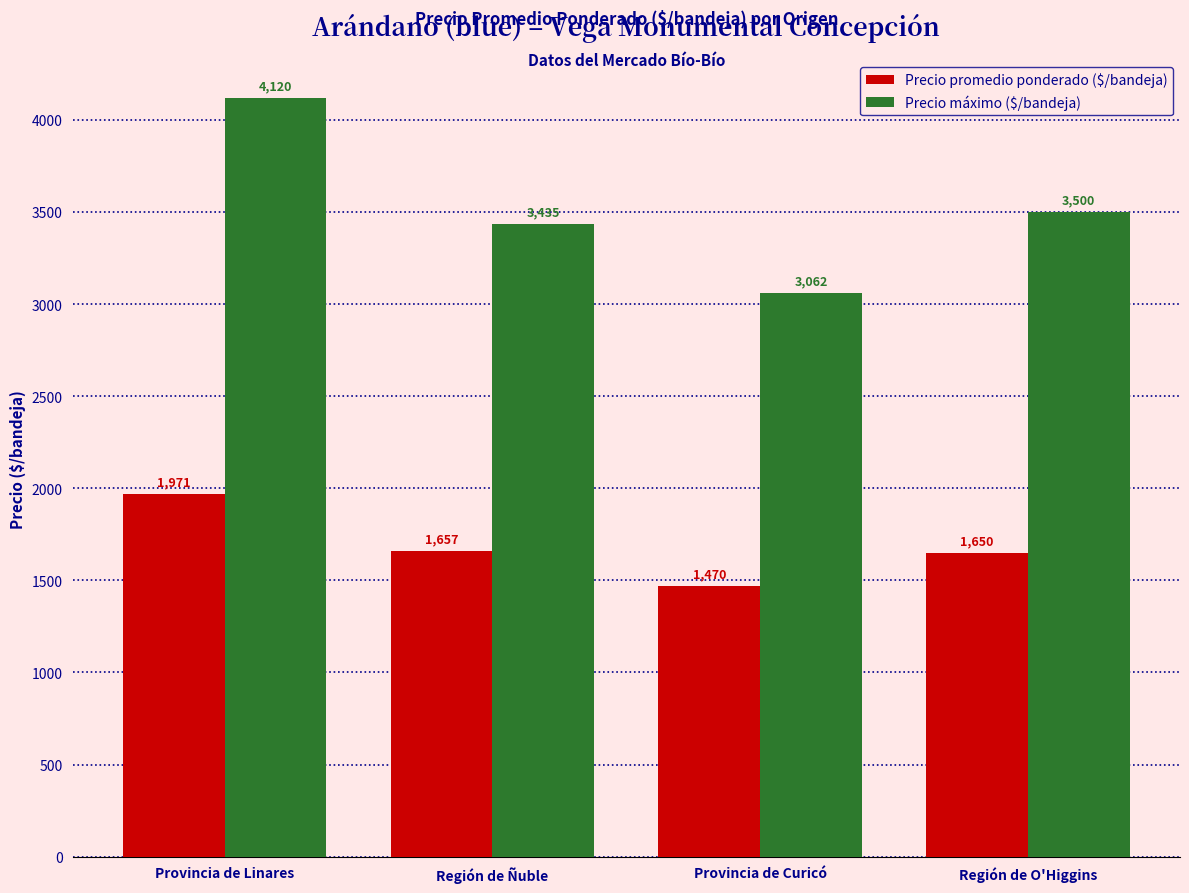

Which category has the lowest value in the Precio máximo ($/bandeja) series?

Provincia de Curicó